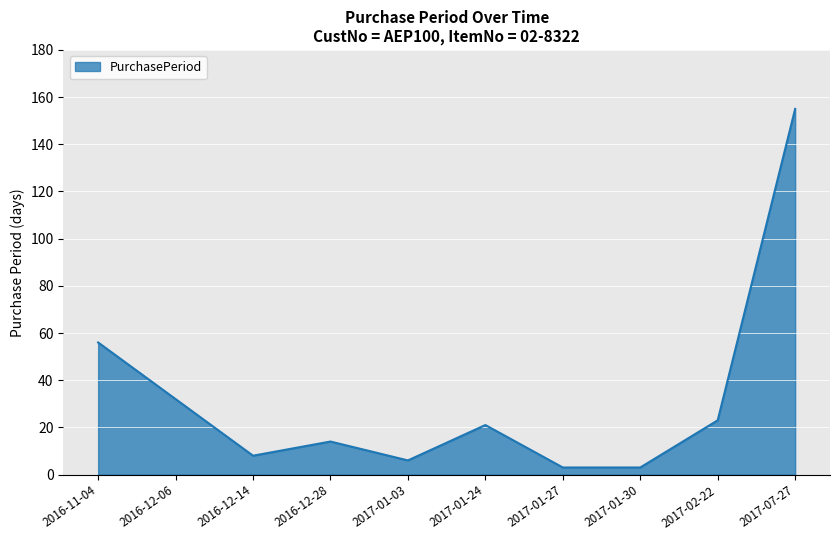

At which label is the value closest to 79?

2016-11-04